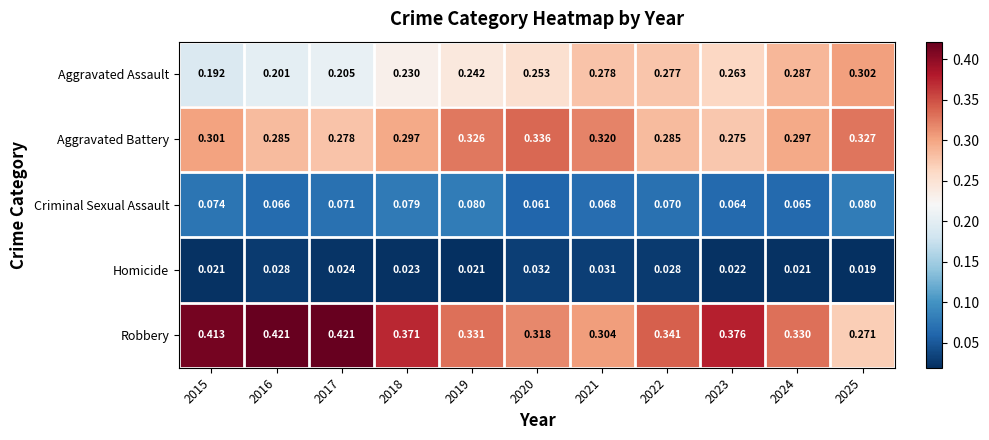

Between 2016 and 2017, which series saw the biggest shift?

Aggravated Battery